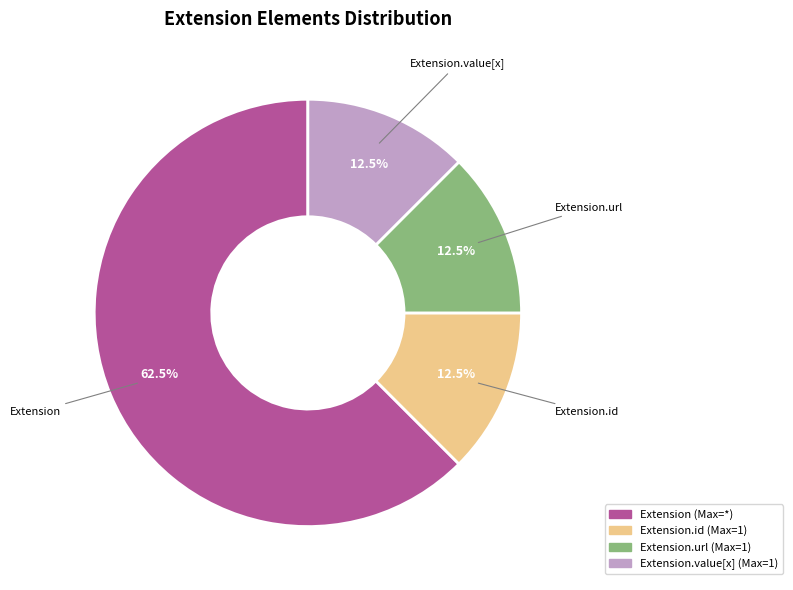

Count the number of slices in the pie.

4